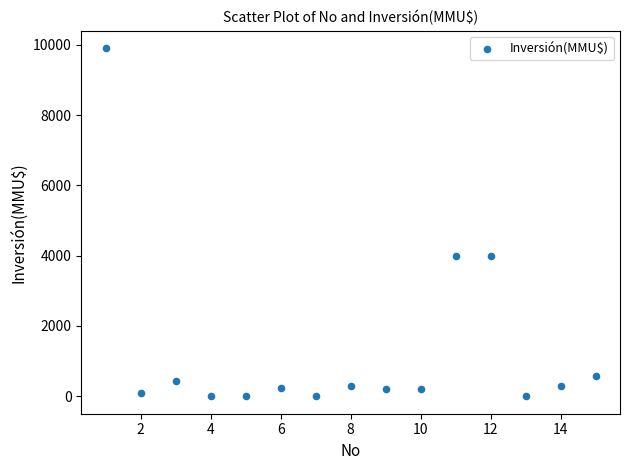

What is the range of X values (max minus min)?

14